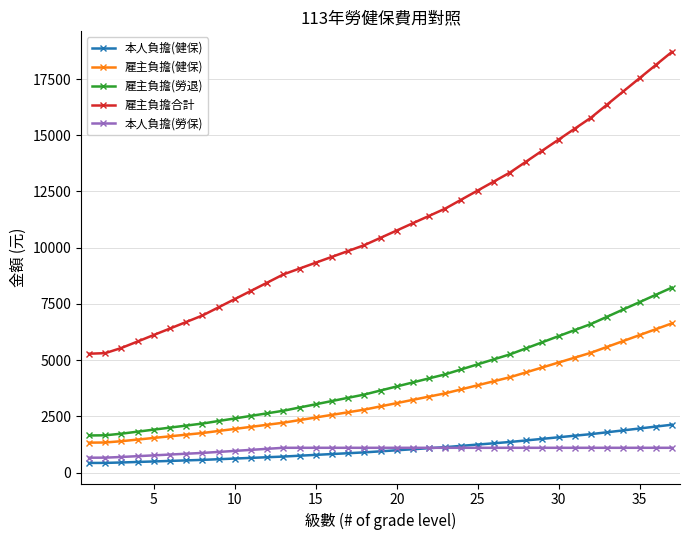

Rank the series by their maximum value, from highest to lowest.

雇主負擔合計, 雇主負擔(勞退), 雇主負擔(健保), 本人負擔(健保), 本人負擔(勞保)